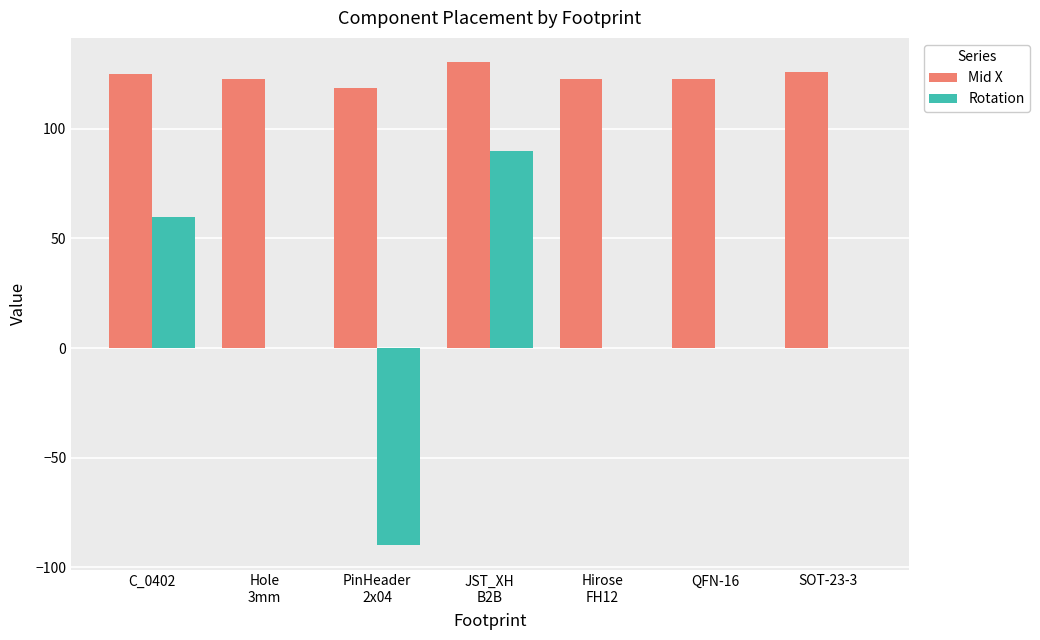

Between PinHeader
2x04 and SOT-23-3, which series saw the biggest shift?

Rotation